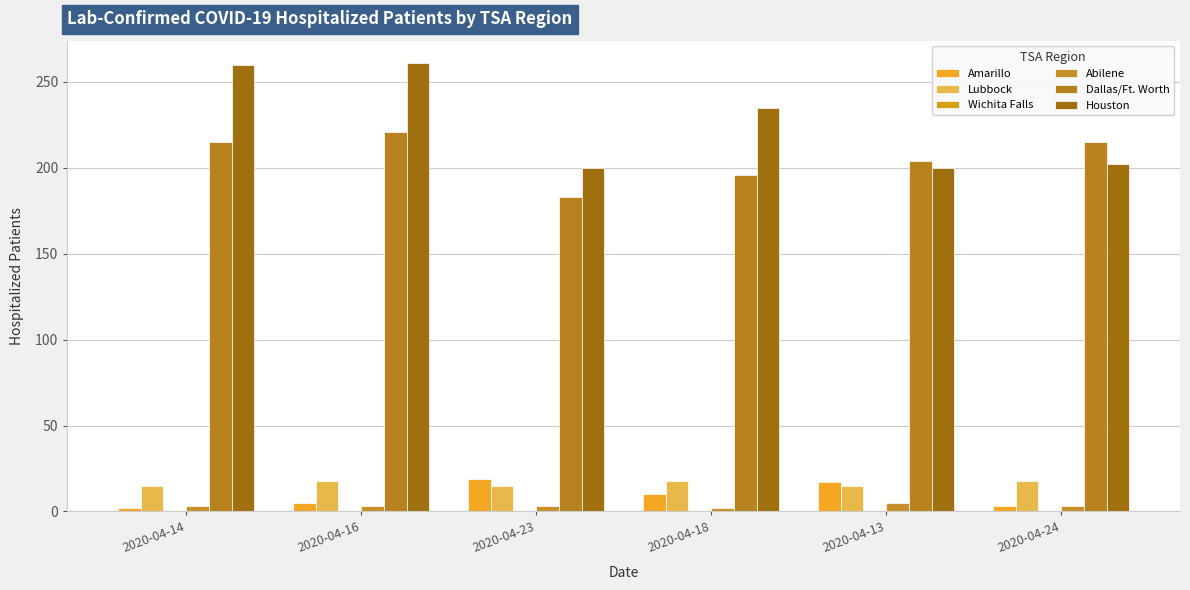

Does the chart contain stacked bars?

No